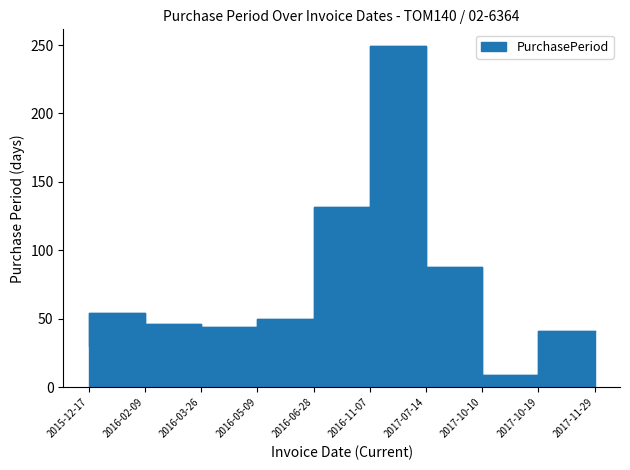

What is the average value?

74